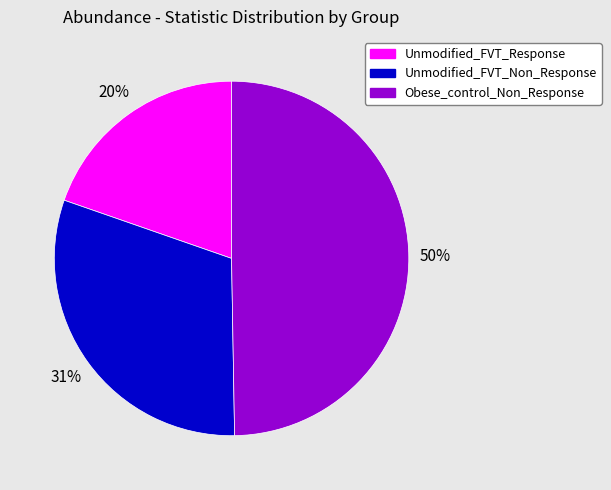

To the nearest percent, what portion does Unmodified_FVT_Response represent?

20%